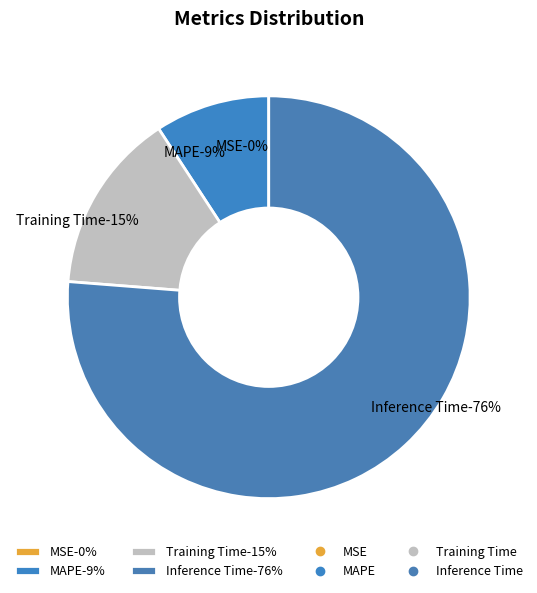

Which slice represents more than half of the pie?

Inference Time